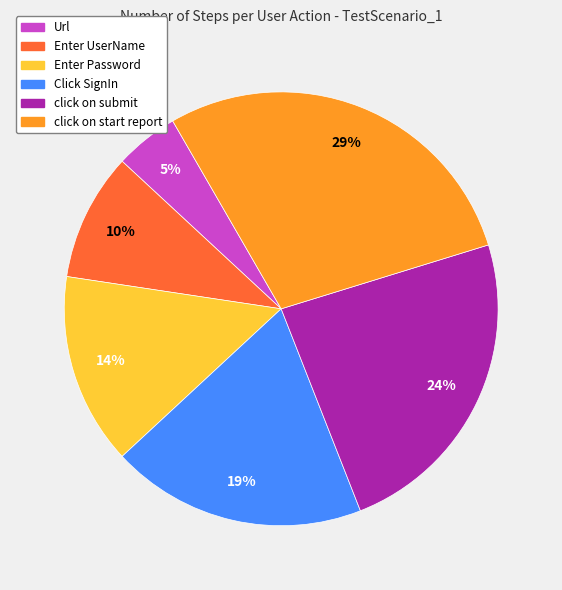

Rank the categories by value from lowest to highest.

Url, Enter UserName, Enter Password, Click SignIn, click on submit, click on start report